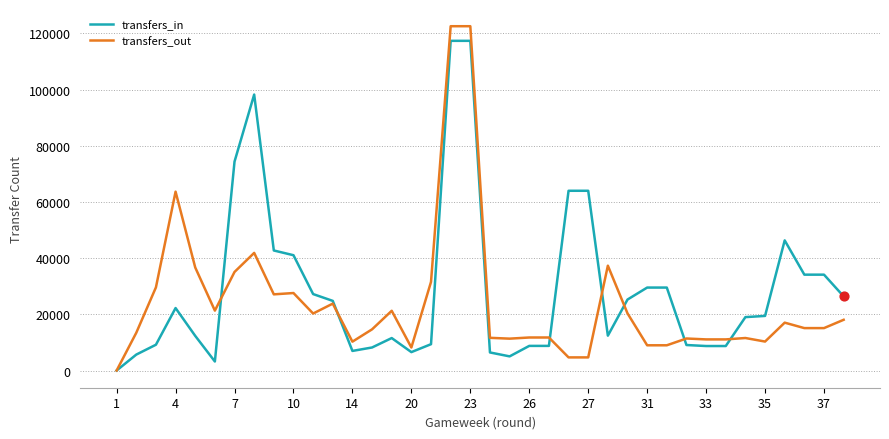

Which series has the widest spread of values?

transfers_out